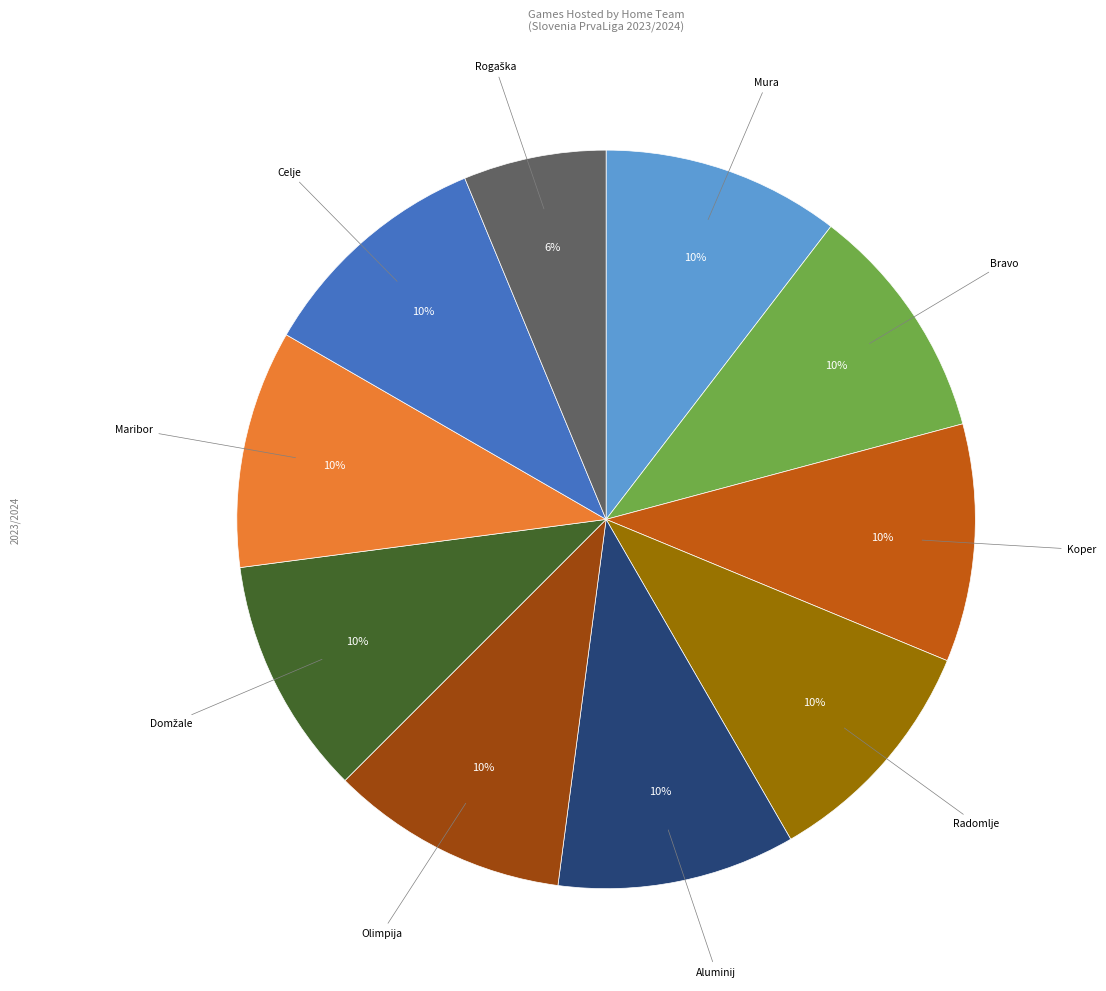

To the nearest percent, what is the difference between the largest and smallest slice percentages?

4%